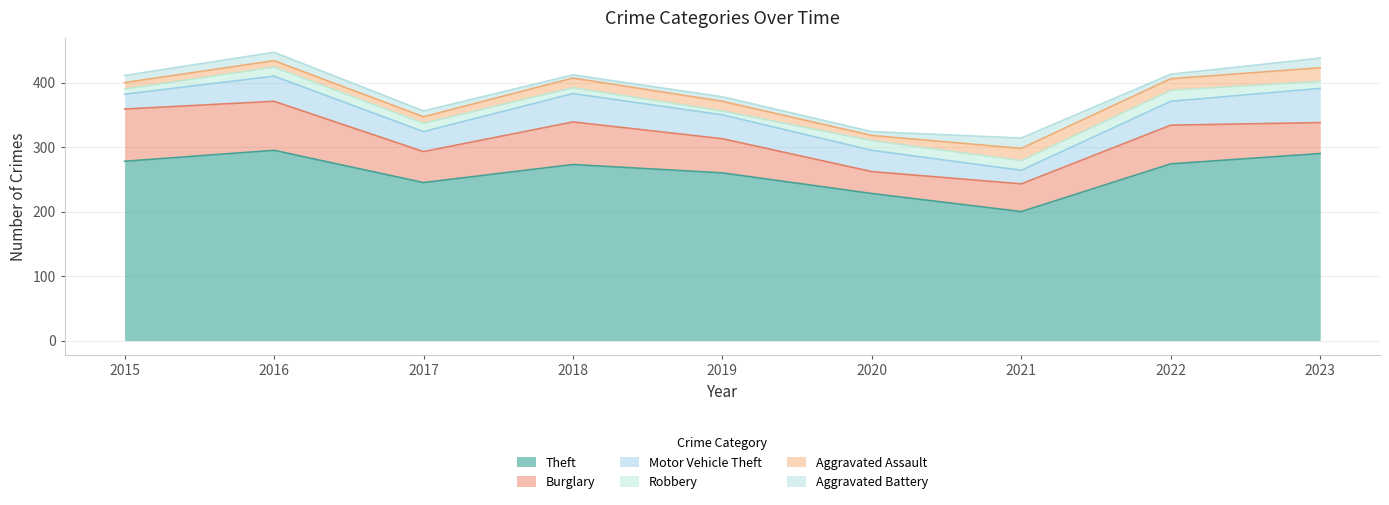

In Motor Vehicle Theft, how many points are lower than both neighbors (excluding endpoints)?

2